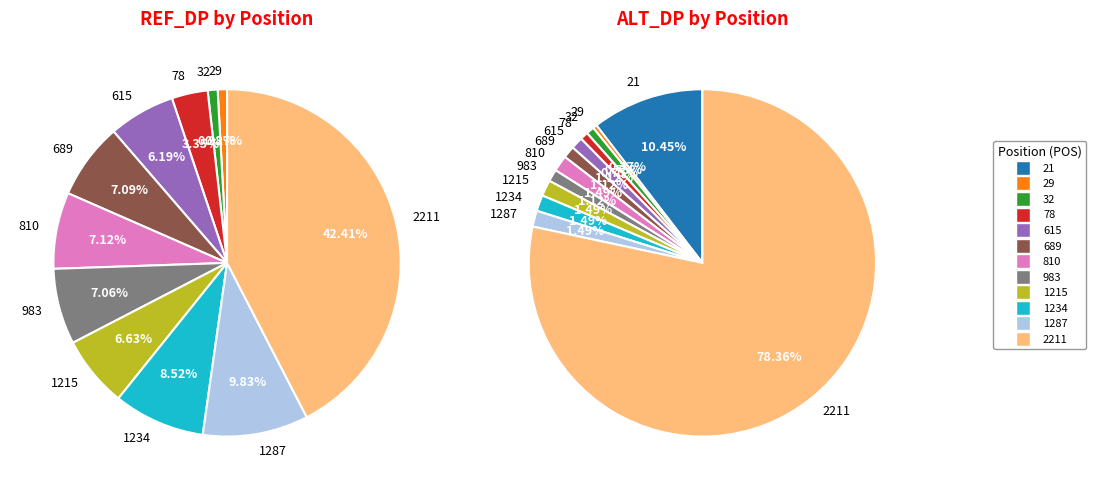

Does 2211 account for over 50% of the chart?

No